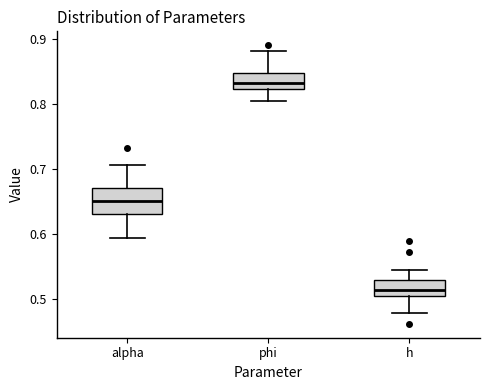

Which box has the lowest median line?

h